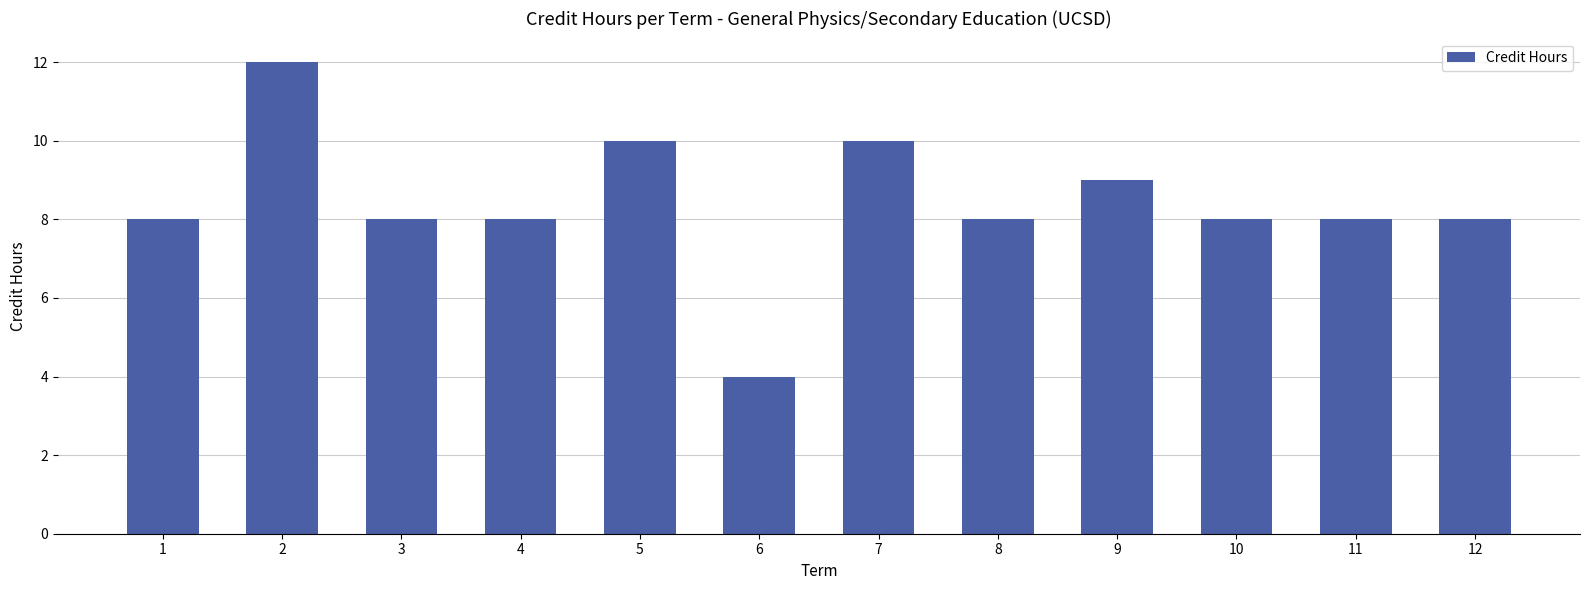

The chart shows a value of 9 at 9. True or false?

True